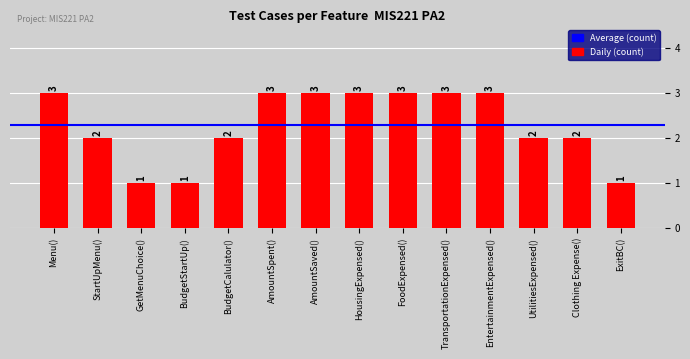

What position from the right is Clothing Expense()?

2